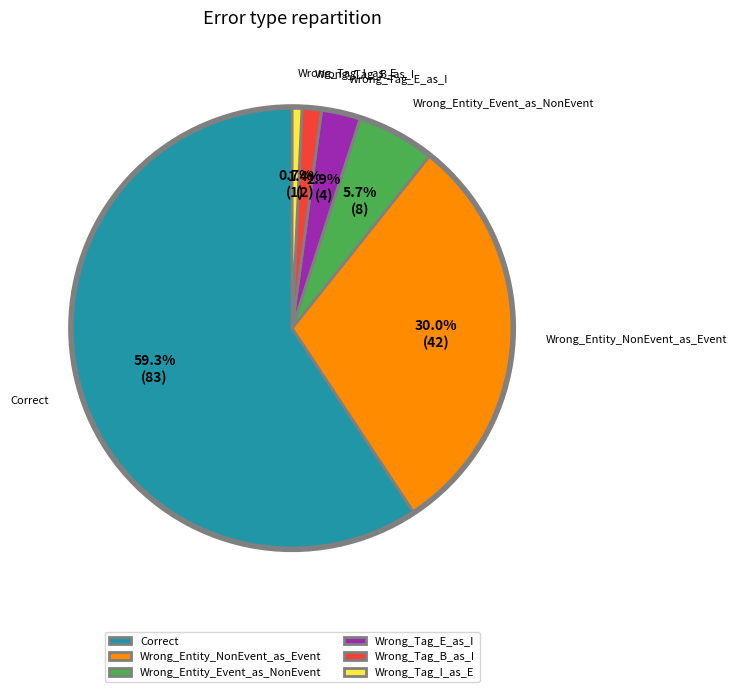

To the nearest percent, what is the combined percentage of Wrong_Entity_Event_as_NonEvent and Wrong_Tag_E_as_I?

9%